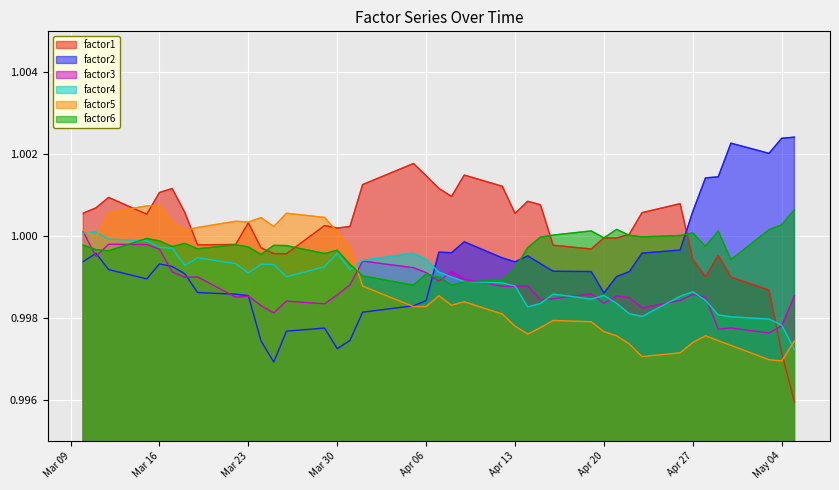

Which series has the largest total across all categories?

factor1